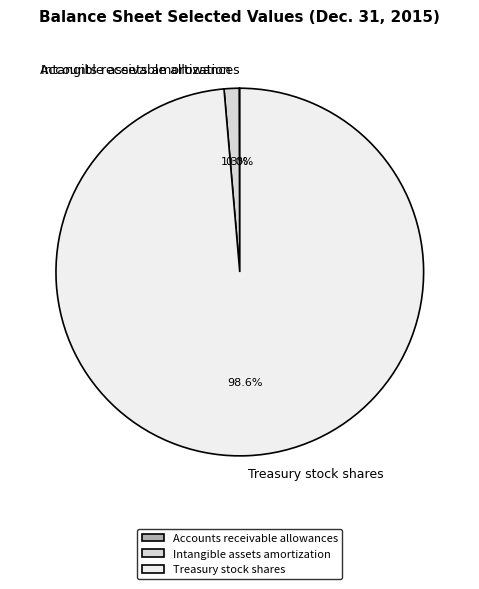

Combined, what portion of the pie is Treasury stock shares and Intangible assets amortization?

100.0%